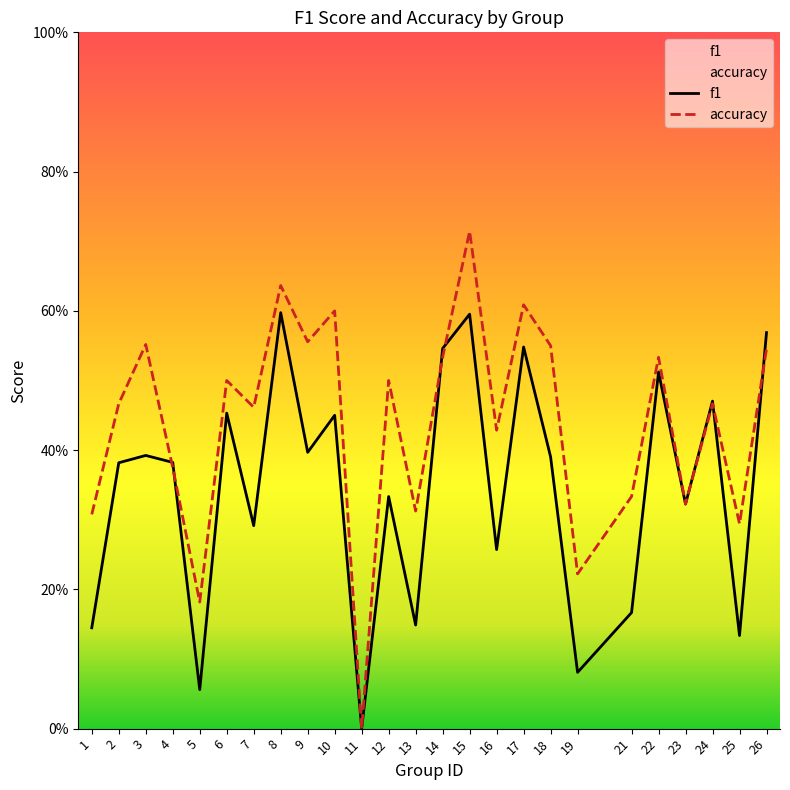

After their last crossing, which series has the higher values: f1 or accuracy?

f1